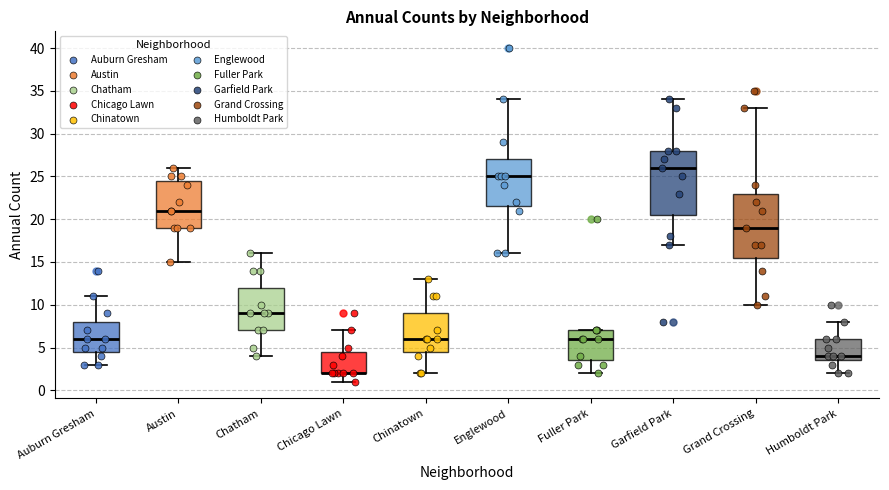

Where does the median line of the box for Garfield Park sit on the y-axis? The values are not printed on the chart, so give them approximately, as read against the axis.

26.0